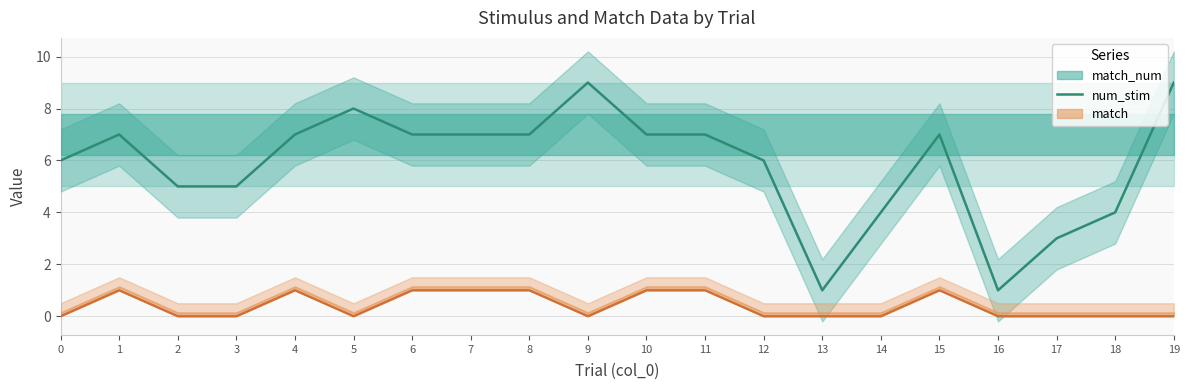

At which category does the chart reach its minimum across all series?

13